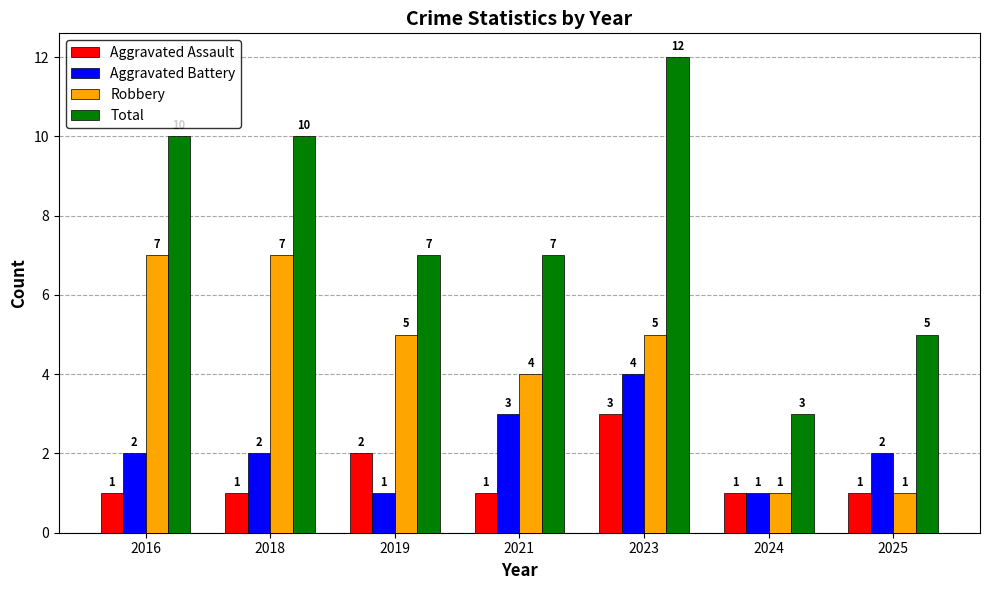

Rank the series at 2021 from lowest to highest value.

Aggravated Assault, Aggravated Battery, Robbery, Total